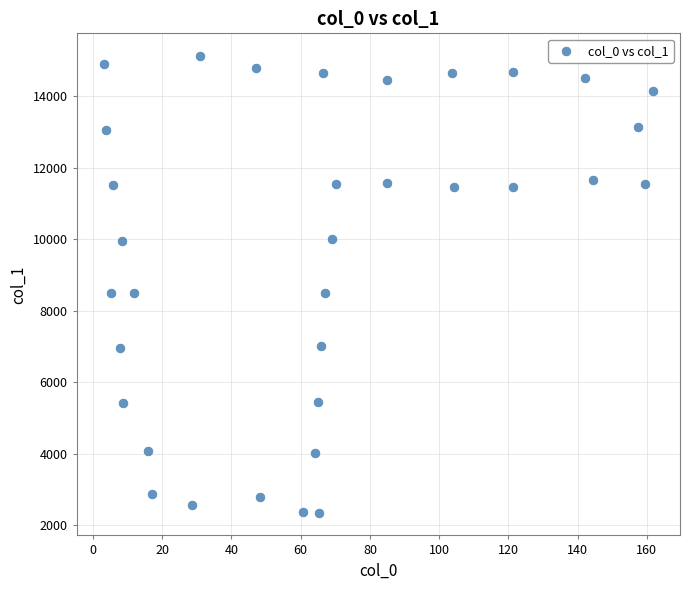

What is the range of X values (max minus min)?

158.4